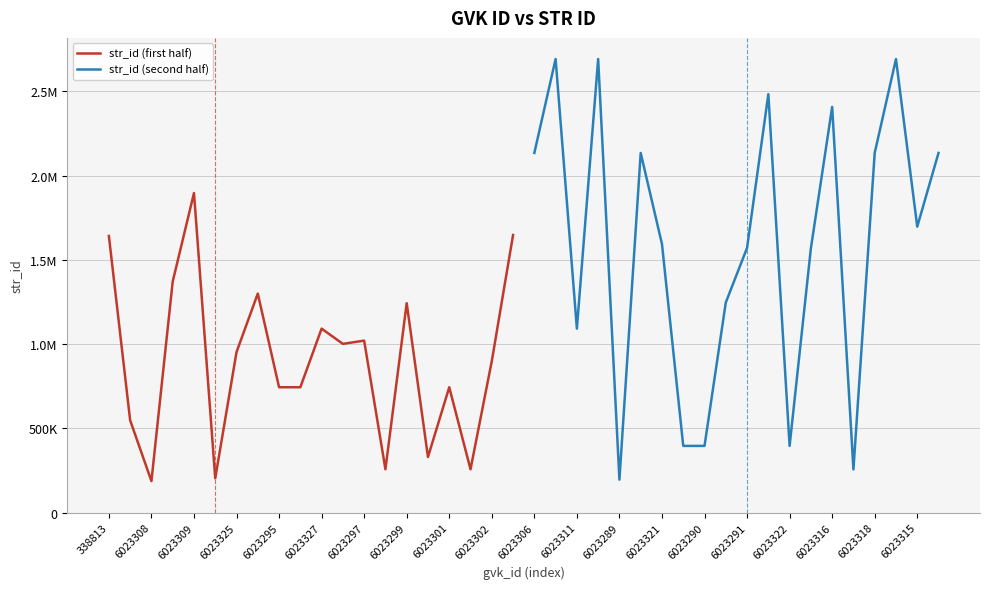

What is the greatest value displayed?

2692703